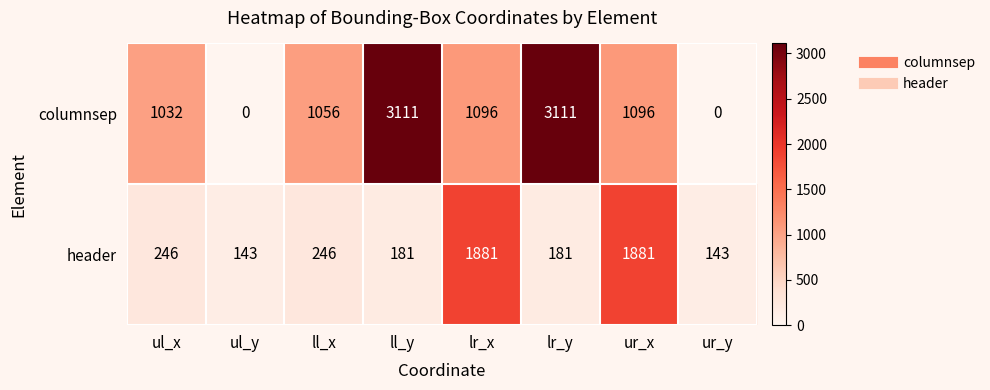

Reading right to left, list all the values displayed in this chart.

columnsep: 0	1096	3111	1096	3111	1056	0	1032
header: 143	1881	181	1881	181	246	143	246